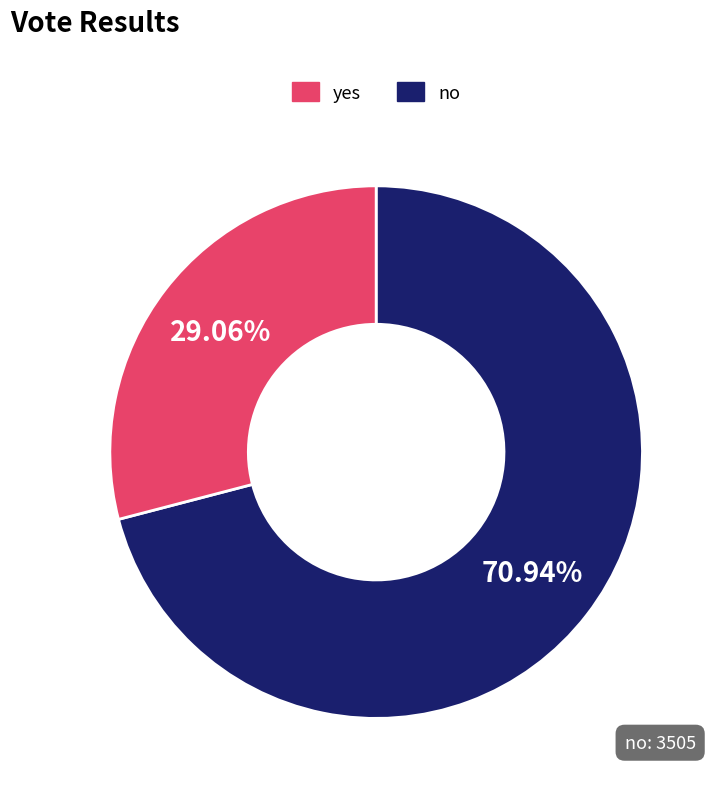

How many segments does this pie chart have?

2